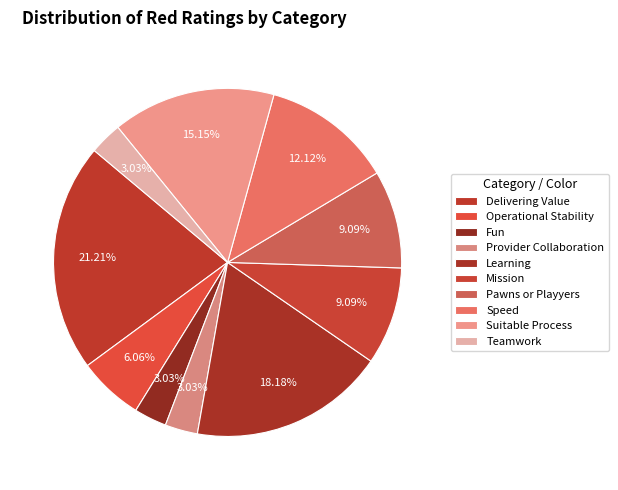

Does any single category account for the majority?

No